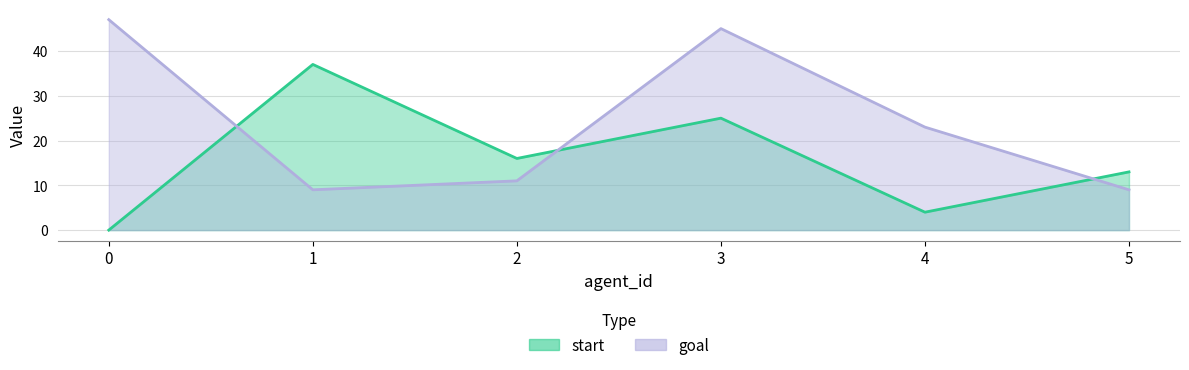

What is the total value across all series at 3?

70